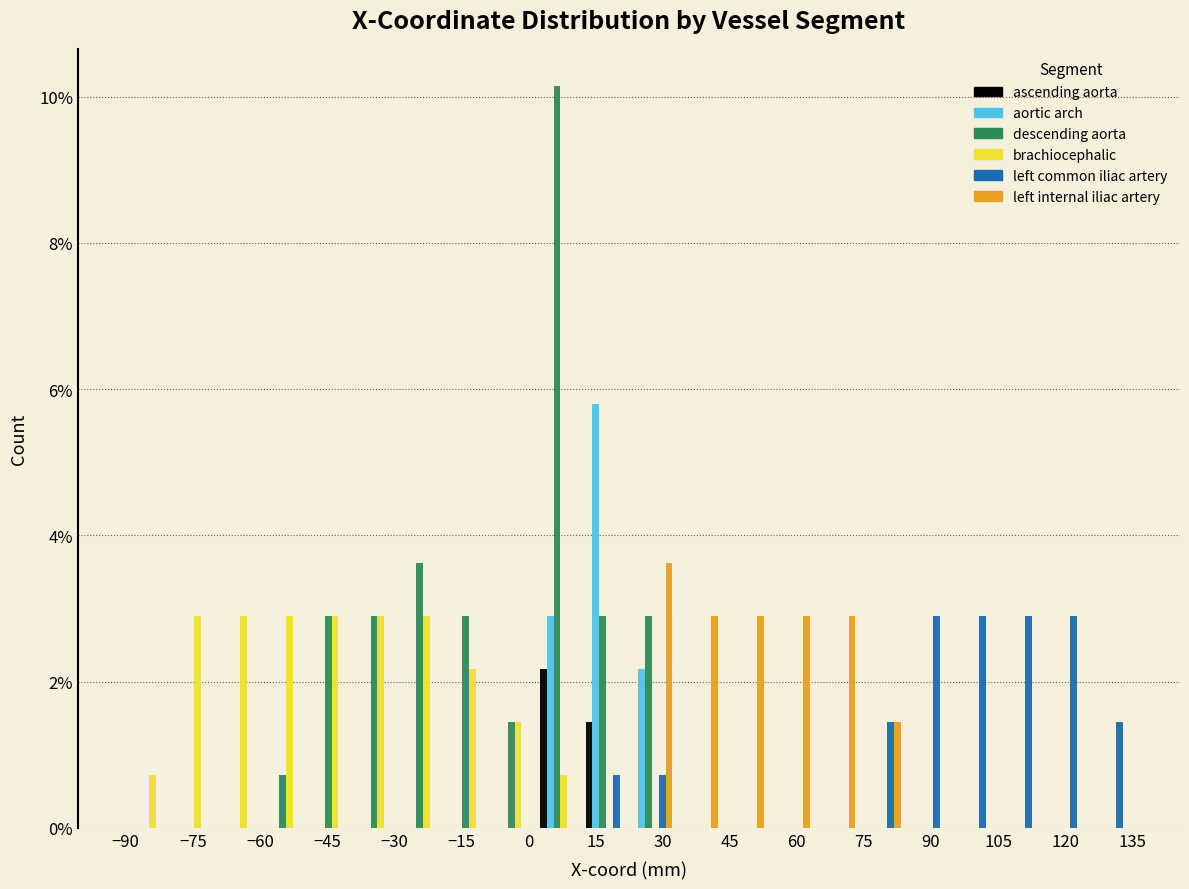

Reading left to right, transcribe this chart: for each range on the x-axis, give the height of each series' bar. Neither the bar edges nor the heights are printed on the chart, so give them approximately, as read against the axes.

-90 to -80: ascending aorta=0	aortic arch=0	descending aorta=0	brachiocephalic=0.8	left common iliac artery=0	left internal iliac artery=0
-80 to -70: ascending aorta=0	aortic arch=0	descending aorta=0	brachiocephalic=2.8	left common iliac artery=0	left internal iliac artery=0
-70 to -60: ascending aorta=0	aortic arch=0	descending aorta=0	brachiocephalic=2.8	left common iliac artery=0	left internal iliac artery=0
-60 to -50: ascending aorta=0	aortic arch=0	descending aorta=0.8	brachiocephalic=2.8	left common iliac artery=0	left internal iliac artery=0
-50 to -38: ascending aorta=0	aortic arch=0	descending aorta=2.8	brachiocephalic=2.8	left common iliac artery=0	left internal iliac artery=0
-38 to -28: ascending aorta=0	aortic arch=0	descending aorta=2.8	brachiocephalic=2.8	left common iliac artery=0	left internal iliac artery=0
-28 to -18: ascending aorta=0	aortic arch=0	descending aorta=3.6	brachiocephalic=2.8	left common iliac artery=0	left internal iliac artery=0
-18 to -8: ascending aorta=0	aortic arch=0	descending aorta=2.8	brachiocephalic=2.2	left common iliac artery=0	left internal iliac artery=0
-8 to 2: ascending aorta=0	aortic arch=0	descending aorta=1.4	brachiocephalic=1.4	left common iliac artery=0	left internal iliac artery=0
2 to 12: ascending aorta=2.2	aortic arch=2.8	descending aorta=10.2	brachiocephalic=0.8	left common iliac artery=0	left internal iliac artery=0
12 to 22: ascending aorta=1.4	aortic arch=5.8	descending aorta=2.8	brachiocephalic=0	left common iliac artery=0.8	left internal iliac artery=0
22 to 32: ascending aorta=0	aortic arch=2.2	descending aorta=2.8	brachiocephalic=0	left common iliac artery=0.8	left internal iliac artery=3.6
32 to 42: ascending aorta=0	aortic arch=0	descending aorta=0	brachiocephalic=0	left common iliac artery=0	left internal iliac artery=2.8
42 to 54: ascending aorta=0	aortic arch=0	descending aorta=0	brachiocephalic=0	left common iliac artery=0	left internal iliac artery=2.8
54 to 64: ascending aorta=0	aortic arch=0	descending aorta=0	brachiocephalic=0	left common iliac artery=0	left internal iliac artery=2.8
64 to 74: ascending aorta=0	aortic arch=0	descending aorta=0	brachiocephalic=0	left common iliac artery=0	left internal iliac artery=2.8
74 to 84: ascending aorta=0	aortic arch=0	descending aorta=0	brachiocephalic=0	left common iliac artery=1.4	left internal iliac artery=1.4
84 to 94: ascending aorta=0	aortic arch=0	descending aorta=0	brachiocephalic=0	left common iliac artery=2.8	left internal iliac artery=0
94 to 104: ascending aorta=0	aortic arch=0	descending aorta=0	brachiocephalic=0	left common iliac artery=2.8	left internal iliac artery=0
104 to 114: ascending aorta=0	aortic arch=0	descending aorta=0	brachiocephalic=0	left common iliac artery=2.8	left internal iliac artery=0
114 to 124: ascending aorta=0	aortic arch=0	descending aorta=0	brachiocephalic=0	left common iliac artery=2.8	left internal iliac artery=0
124 to 136: ascending aorta=0	aortic arch=0	descending aorta=0	brachiocephalic=0	left common iliac artery=1.4	left internal iliac artery=0